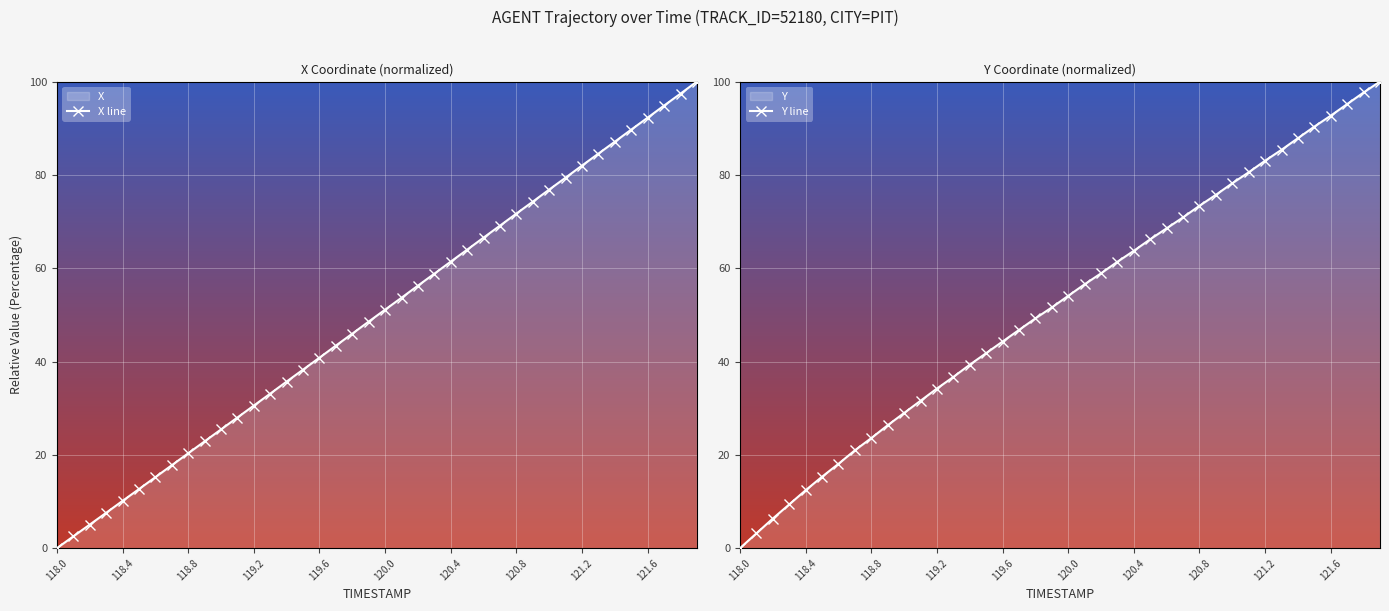

Is it true that X line equals 13.4 at 119.2?

False